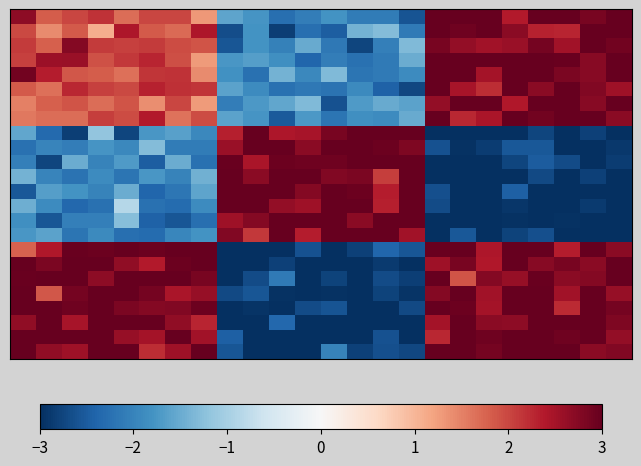

At how many categories does at least one series exceed 0?

24